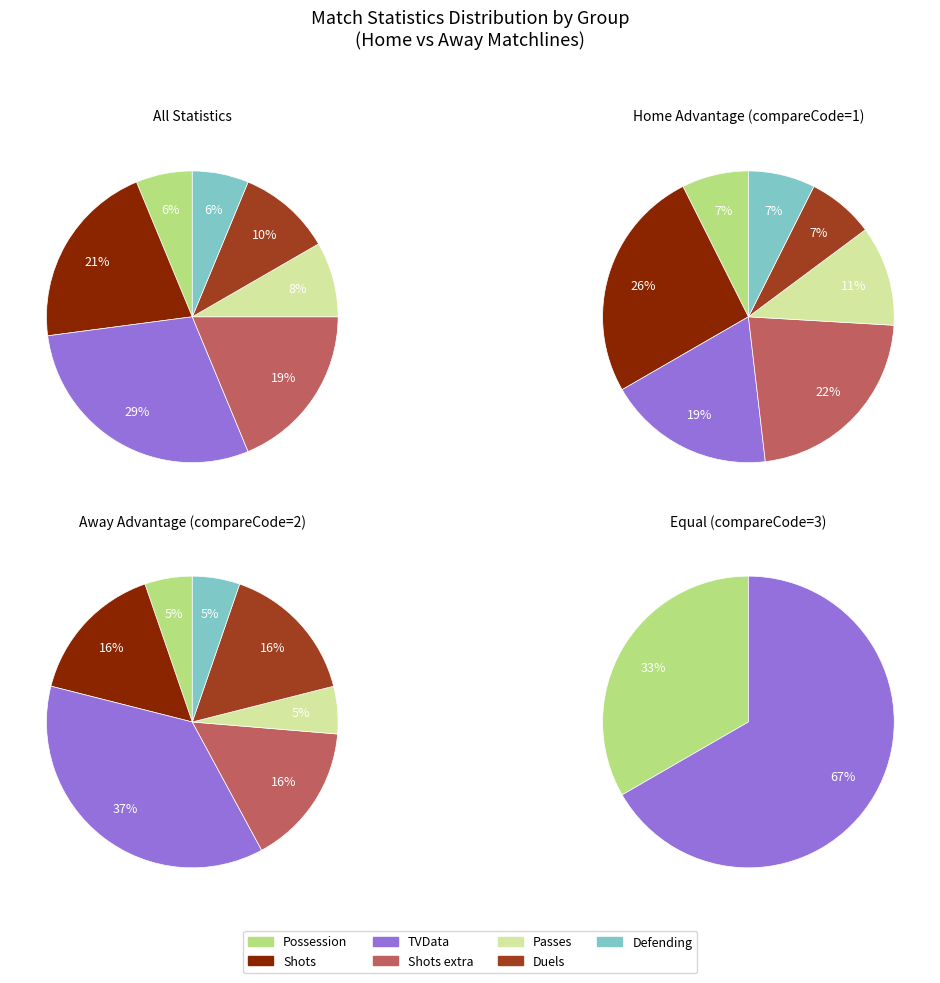

Combined, do Passes and Shots account for over 50%?

No